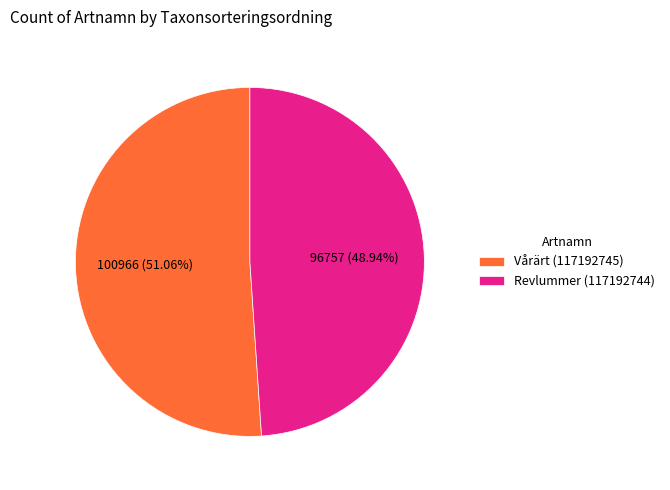

Count the number of slices in the pie.

2